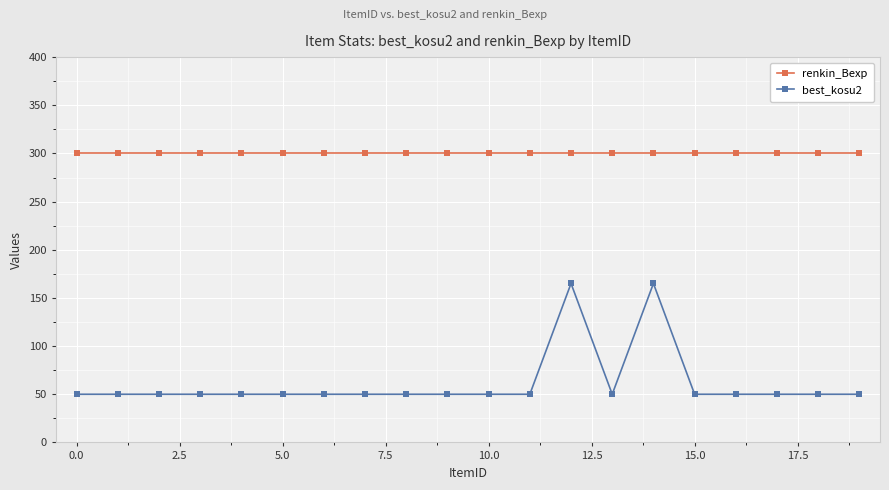

What is the minimum value for renkin_Bexp?

300